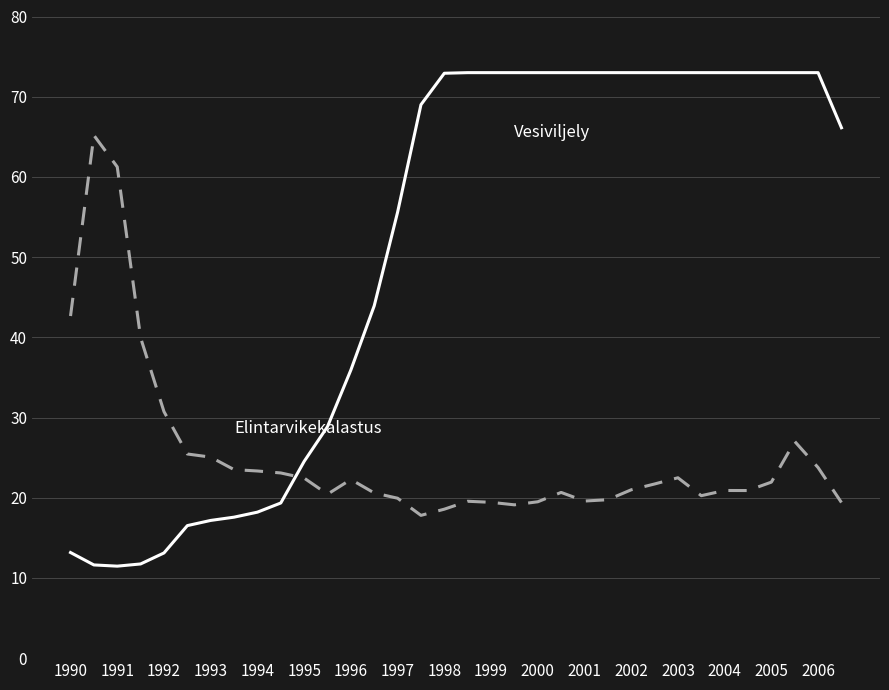

What is the minimum value shown in the chart?

11.5